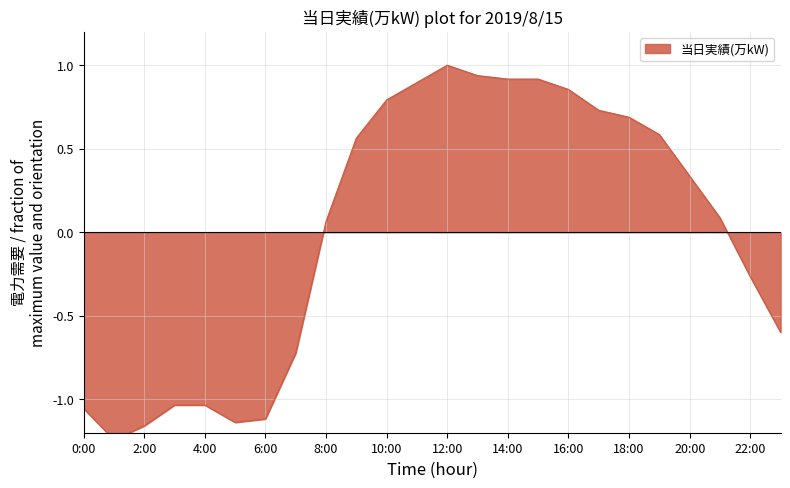

At which category does the chart reach its peak across all series?

12:00